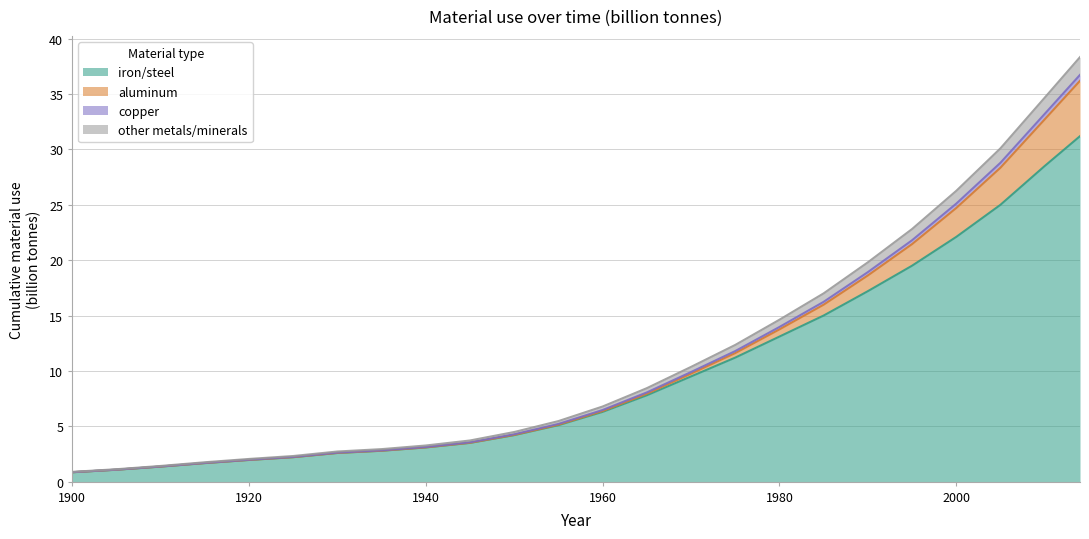

Where does the other metals/minerals series first go above 6?

1960